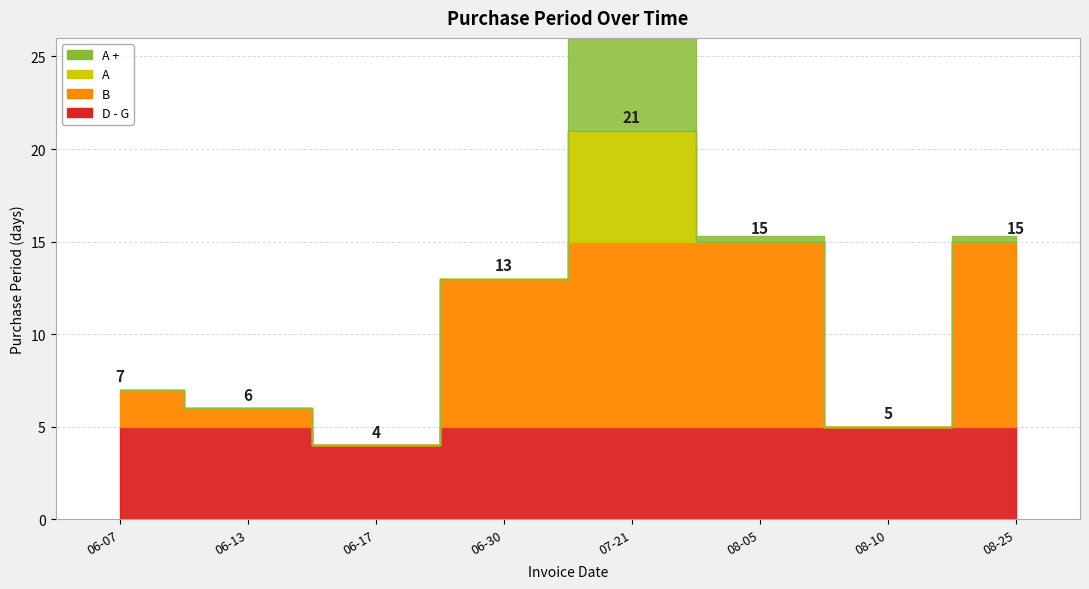

What position from the left is 2016-08-10?

7